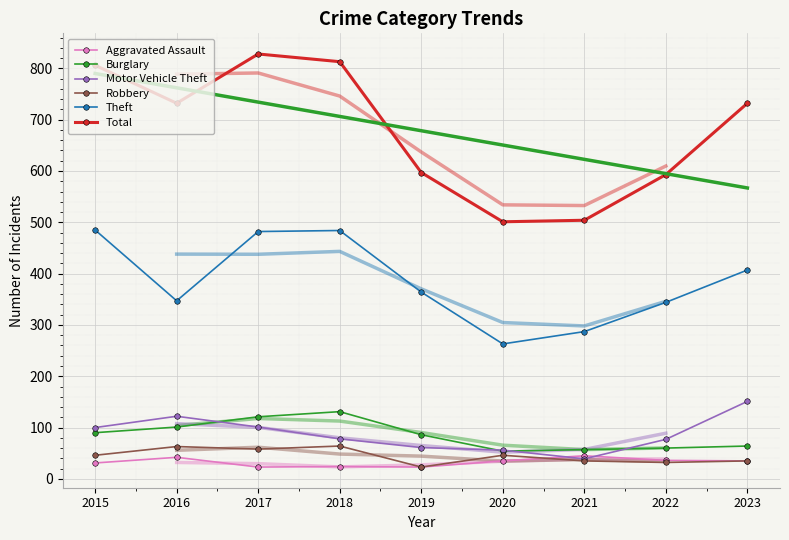

How many distinct data groups are displayed?

6